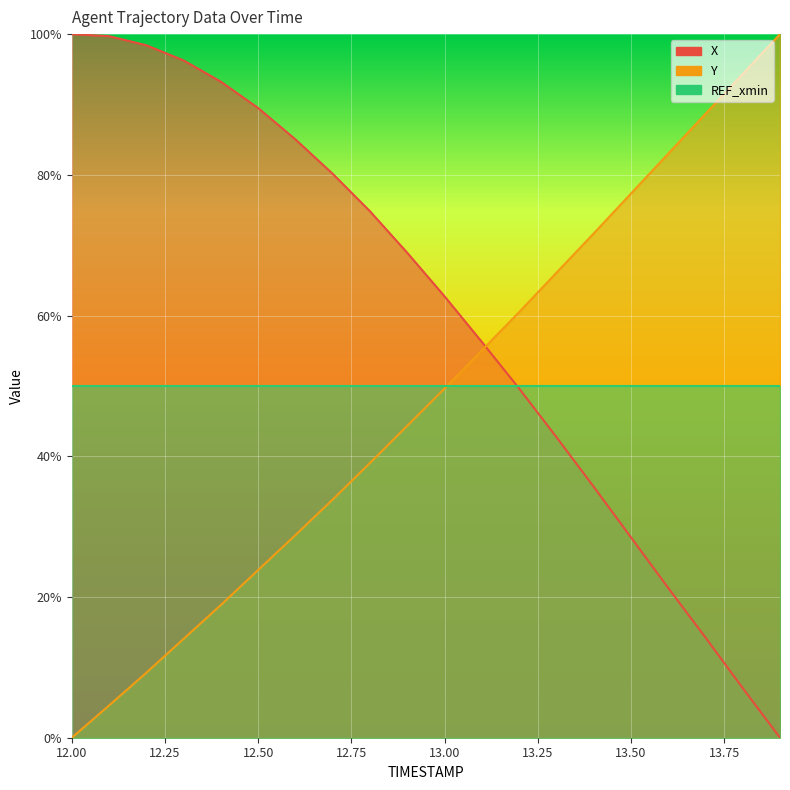

The Y series shows 45.2 at 12.7. True or false?

False